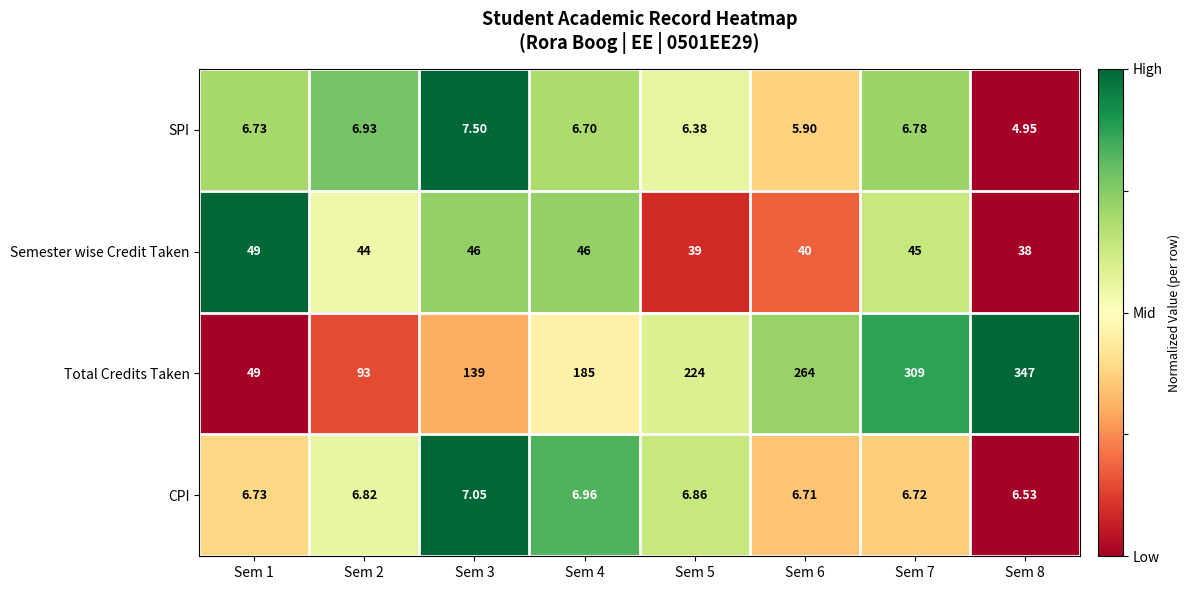

Which series has the widest spread of values?

Total Credits Taken